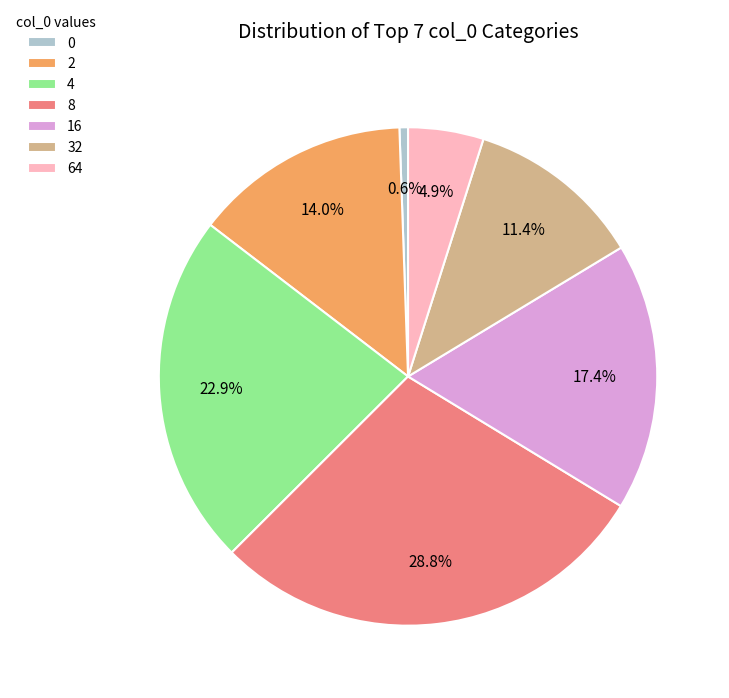

What percentage do 2 and 64 together represent?

18.9%